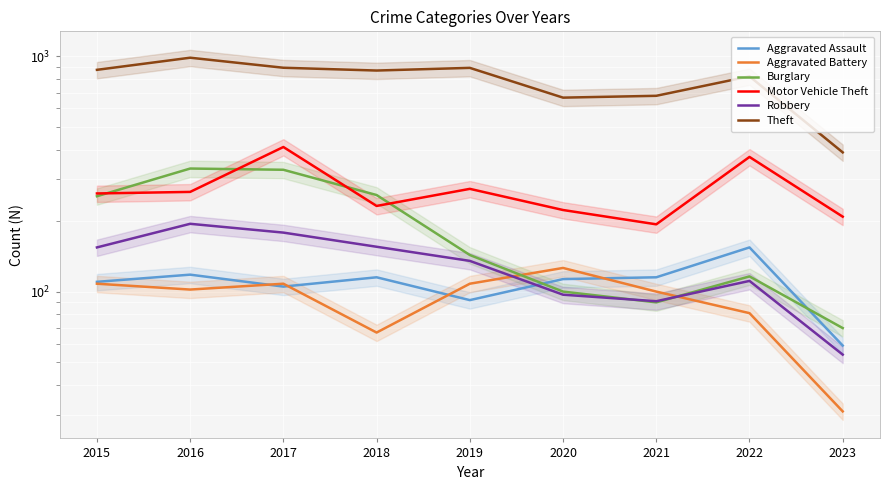

Does the chart display data point markers on the line(s)?

No